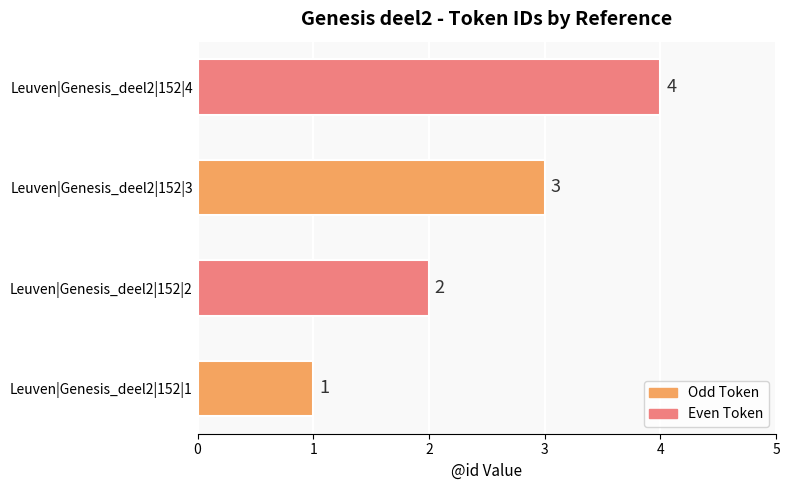

What is the difference between the maximum and minimum values?

3